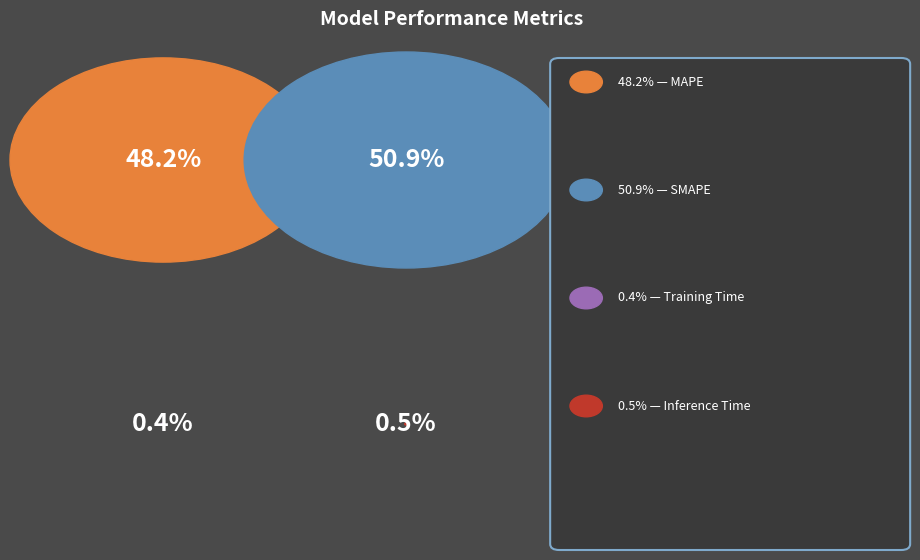

To the nearest percent, what is the difference between the SMAPE and Inference Time slice percentages?

50%